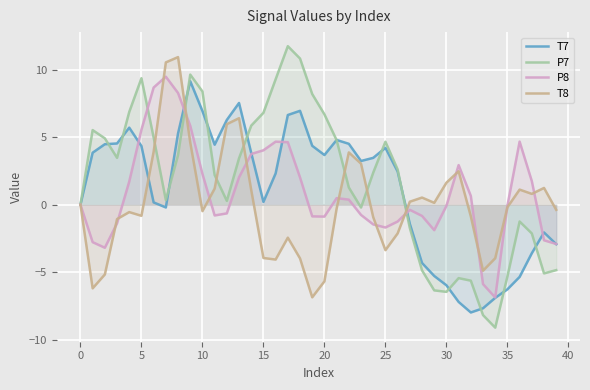

What is the difference between the highest and lowest values at 5?

10.2